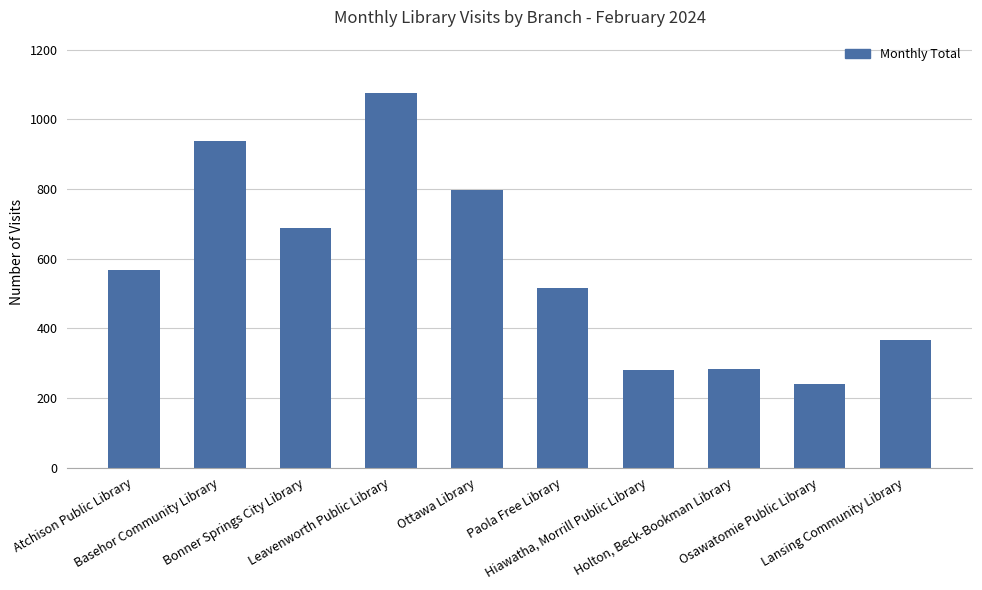

Reading left to right, transcribe all the data shown in this chart.

568	937	688	1075	798	515	279	284	239	367